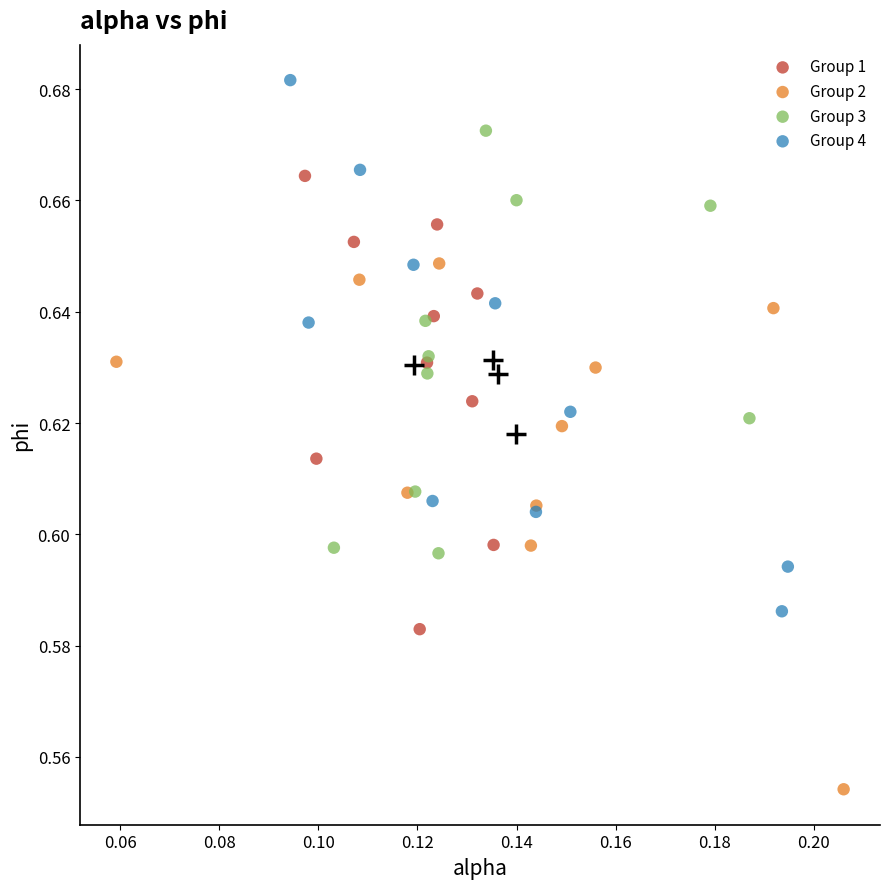

Which series reaches the maximum Y coordinate?

Group 4